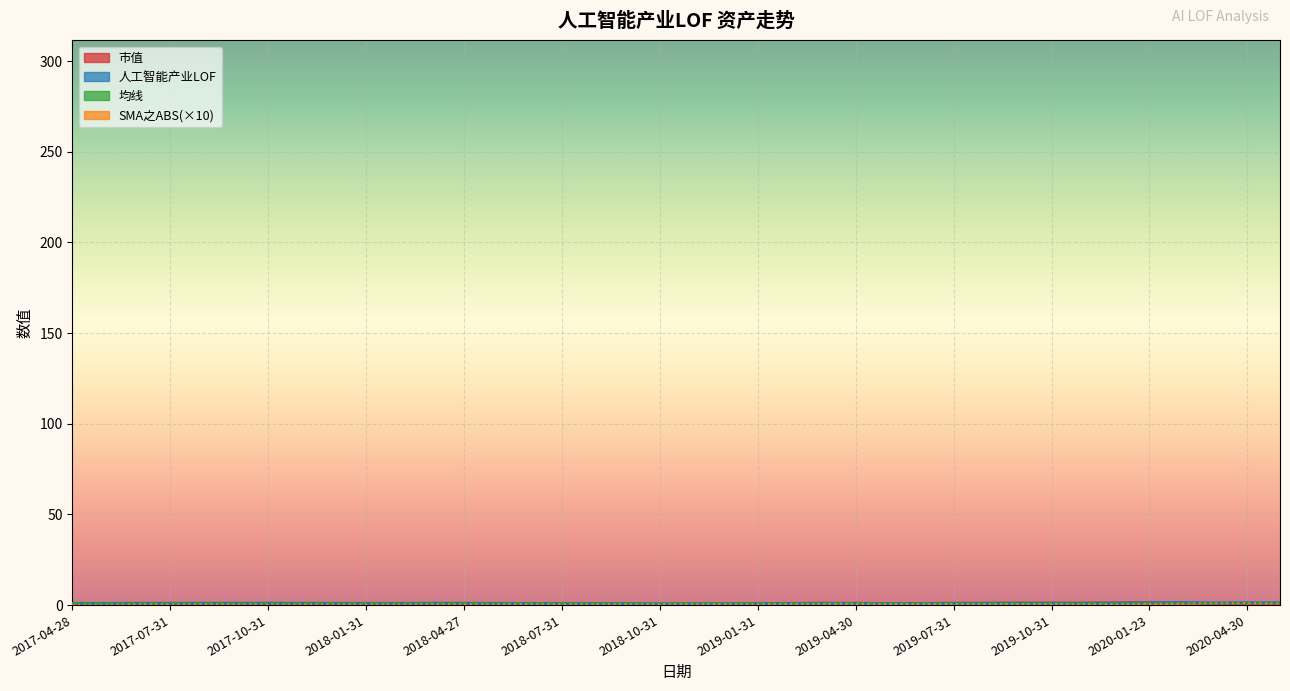

Reading left to right, transcribe all the data shown in this chart.

市值: 2017-04-28=0.0	2017-05-31=0.0	2017-06-30=0.0	2017-07-31=0.0	2017-08-31=0.0	2017-09-29=0.0	2017-10-31=0.0	2017-11-30=0.0	2017-12-29=0.0	2018-01-31=0.0	2018-02-28=0.0	2018-03-30=0.0	2018-04-27=0.0	2018-05-31=0.0	2018-06-29=0.0	2018-07-31=0.0	2018-08-31=0.1	2018-09-28=0.1	2018-10-31=0.4	2018-11-30=0.6	2018-12-28=0.7	2019-01-31=0.9	2019-02-28=1.1	2019-03-29=1.2	2019-04-30=1.2	2019-05-31=1.1	2019-06-28=1.1	2019-07-31=1.2	2019-08-30=1.2	2019-09-30=1.3	2019-10-31=1.3	2019-11-29=1.3	2019-12-31=1.4	2020-01-23=1.5	2020-02-28=1.1	2020-03-31=0.9	2020-04-30=0.9	2020-05-29=0.9
人工智能产业LOF: 2017-04-28=1.0	2017-05-31=1.0	2017-06-30=1.0	2017-07-31=1.0	2017-08-31=1.1	2017-09-29=1.1	2017-10-31=1.1	2017-11-30=1.1	2017-12-29=1.0	2018-01-31=1.0	2018-02-28=1.0	2018-03-30=1.1	2018-04-27=1.1	2018-05-31=1.0	2018-06-29=0.9	2018-07-31=0.9	2018-08-31=0.9	2018-09-28=0.8	2018-10-31=0.7	2018-11-30=0.8	2018-12-28=0.7	2019-01-31=0.7	2019-02-28=0.9	2019-03-29=1.0	2019-04-30=1.0	2019-05-31=0.9	2019-06-28=0.9	2019-07-31=1.0	2019-08-30=1.0	2019-09-30=1.1	2019-10-31=1.1	2019-11-29=1.1	2019-12-31=1.1	2020-01-23=1.3	2020-02-28=1.4	2020-03-31=1.2	2020-04-30=1.3	2020-05-29=1.3
均线: 2017-04-28=1.0	2017-05-31=1.0	2017-06-30=1.0	2017-07-31=1.0	2017-08-31=1.0	2017-09-29=1.0	2017-10-31=1.0	2017-11-30=1.1	2017-12-29=1.1	2018-01-31=1.1	2018-02-28=1.0	2018-03-30=1.0	2018-04-27=1.0	2018-05-31=1.0	2018-06-29=1.0	2018-07-31=1.0	2018-08-31=1.0	2018-09-28=1.0	2018-10-31=1.0	2018-11-30=1.0	2018-12-28=1.0	2019-01-31=1.0	2019-02-28=1.0	2019-03-29=1.0	2019-04-30=1.0	2019-05-31=1.0	2019-06-28=1.0	2019-07-31=1.0	2019-08-30=1.0	2019-09-30=1.0	2019-10-31=1.0	2019-11-29=1.0	2019-12-31=1.0	2020-01-23=1.0	2020-02-28=1.0	2020-03-31=1.0	2020-04-30=1.0	2020-05-29=1.0
SMA之ABS: 2017-04-28=0.0	2017-05-31=0.0	2017-06-30=0.4	2017-07-31=0.3	2017-08-31=0.3	2017-09-29=0.3	2017-10-31=0.2	2017-11-30=0.2	2017-12-29=0.2	2018-01-31=0.3	2018-02-28=0.2	2018-03-30=0.3	2018-04-27=0.3	2018-05-31=0.4	2018-06-29=0.4	2018-07-31=0.4	2018-08-31=0.4	2018-09-28=0.4	2018-10-31=0.5	2018-11-30=0.5	2018-12-28=0.5	2019-01-31=0.4	2019-02-28=0.7	2019-03-29=0.7	2019-04-30=0.7	2019-05-31=0.7	2019-06-28=0.6	2019-07-31=0.6	2019-08-30=0.5	2019-09-30=0.5	2019-10-31=0.5	2019-11-29=0.4	2019-12-31=0.5	2020-01-23=0.6	2020-02-28=0.7	2020-03-31=1.0	2020-04-30=1.0	2020-05-29=0.8